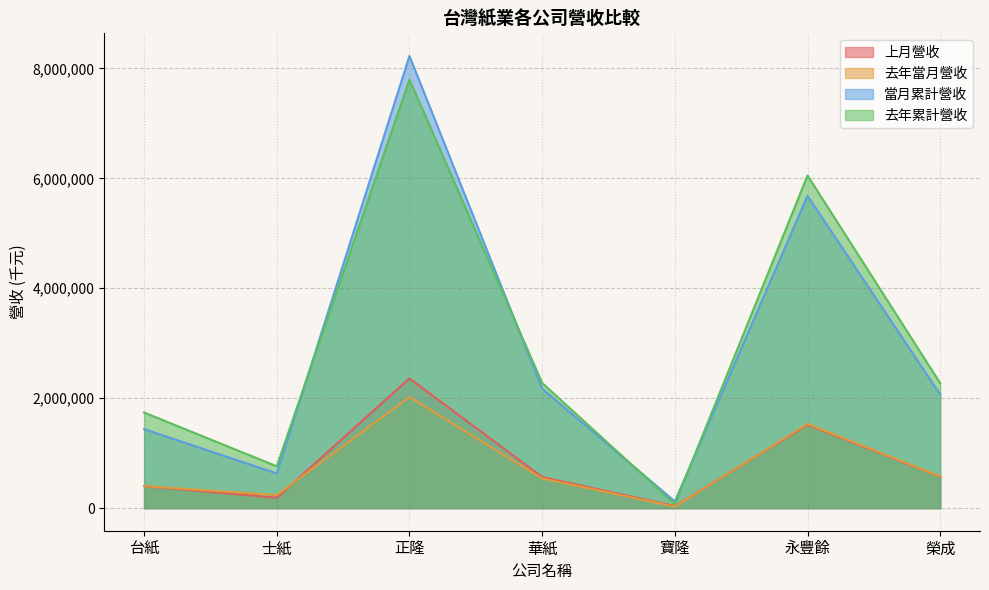

Which series has the largest range (max minus min)?

當月累計營收